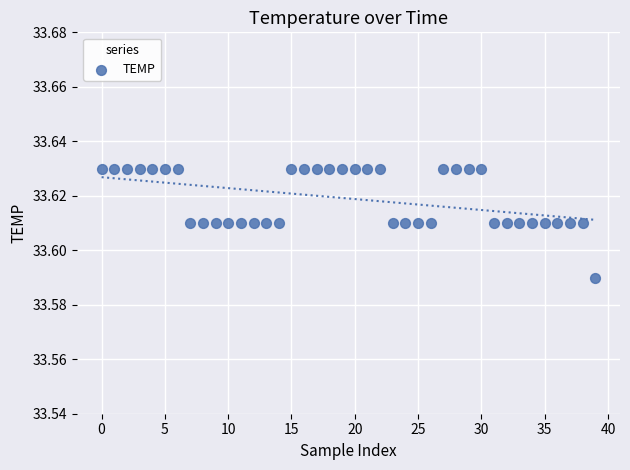

How many data points are displayed?

40